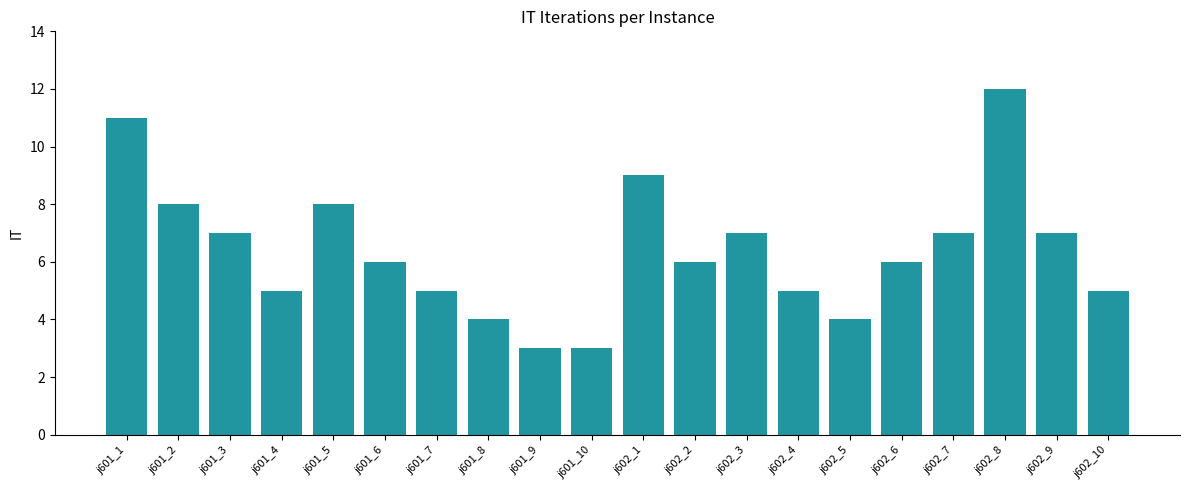

The value at j601_3 is 7. True or false?

True